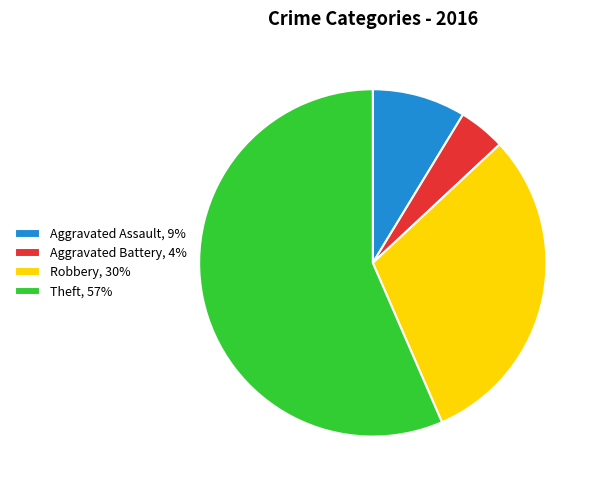

Which has a higher value, Aggravated Battery, 4% or Robbery, 30%?

Robbery, 30%